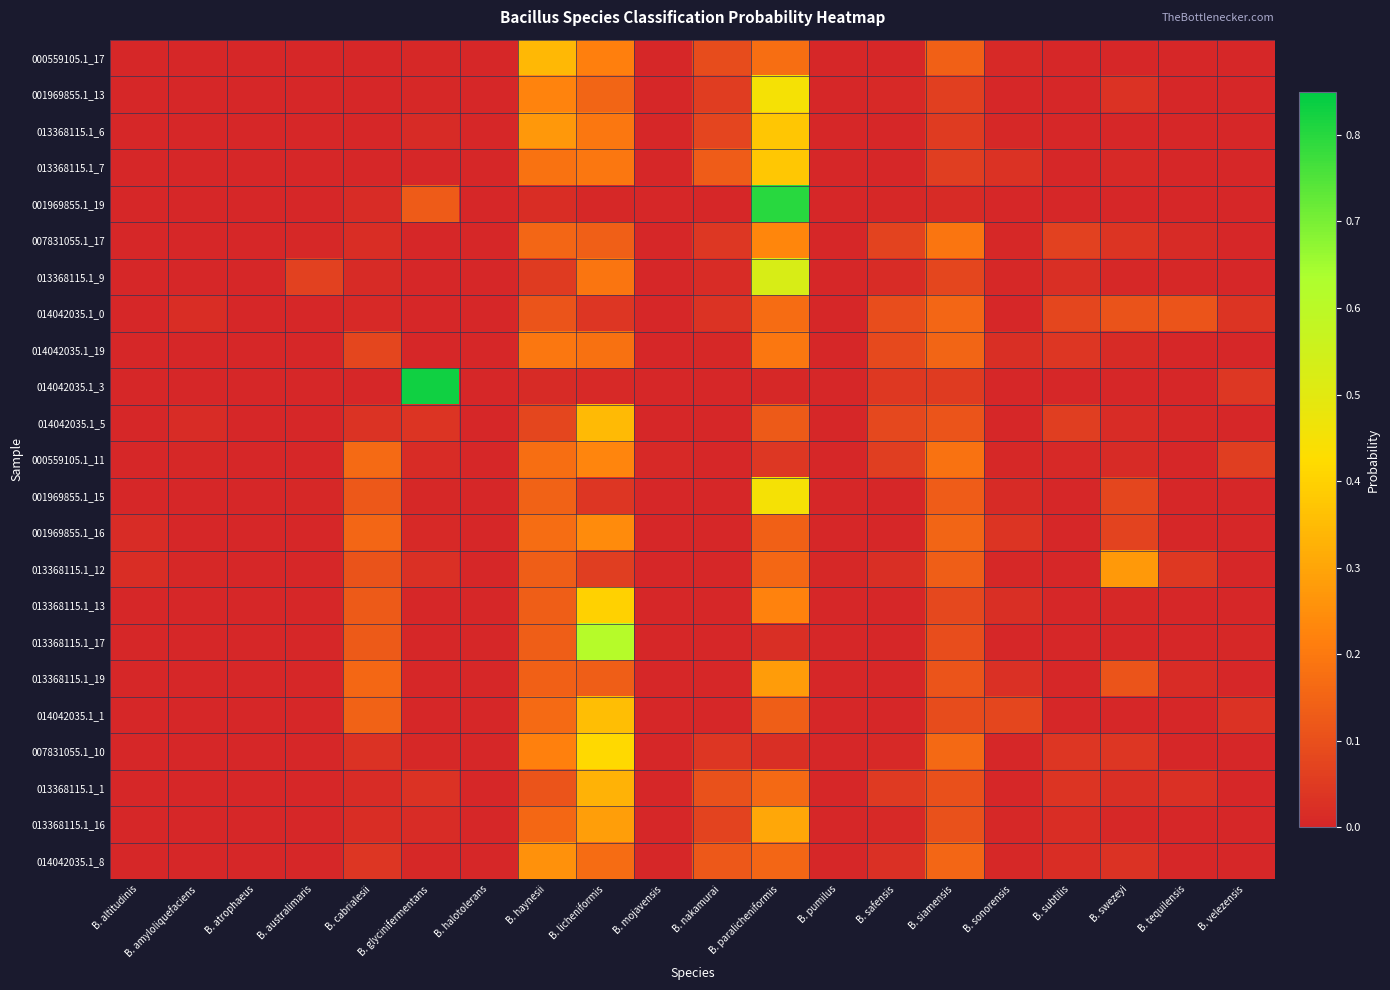

What is the difference between the highest and lowest values at B. subtilis?

0.1